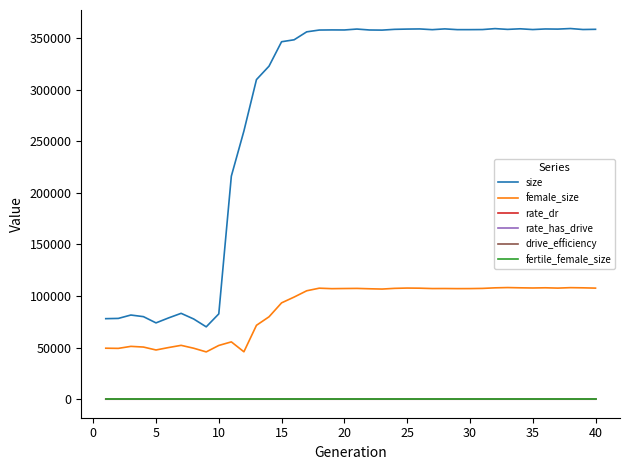

Is this an area chart (filled region under the line)?

No